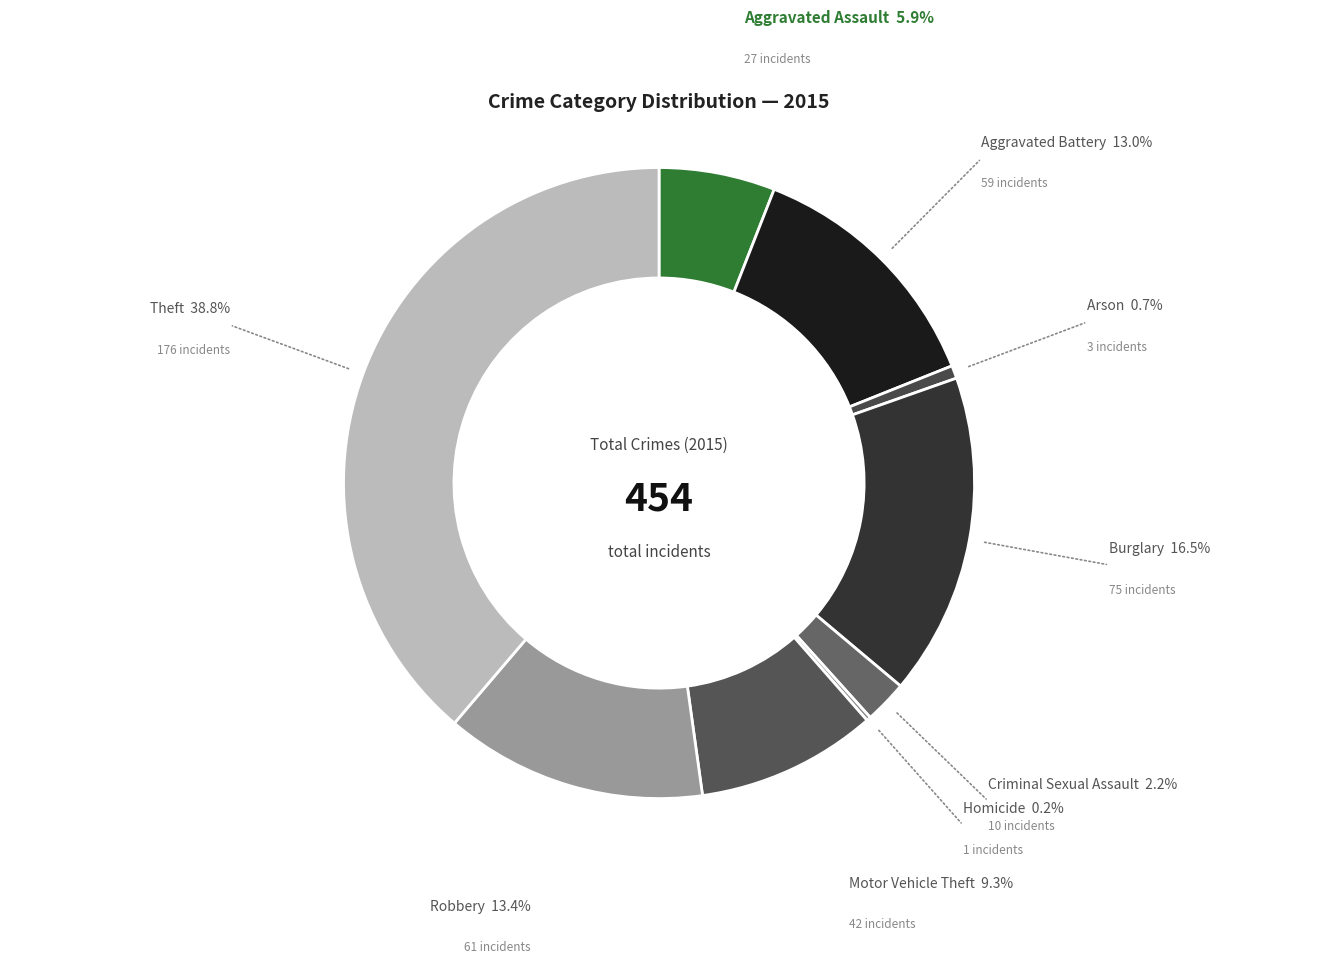

Rank the categories by value from lowest to highest.

Homicide, Arson, Criminal Sexual Assault, Aggravated Assault, Motor Vehicle Theft, Aggravated Battery, Robbery, Burglary, Theft